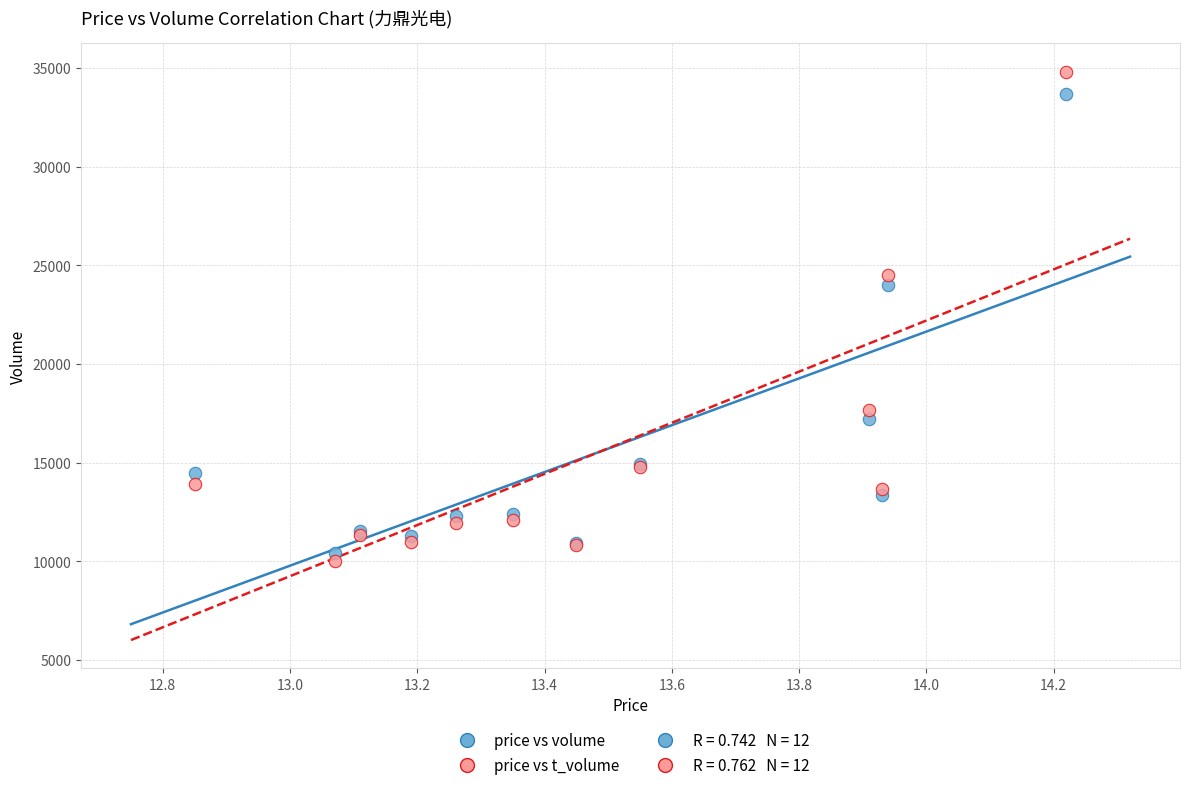

In the price vs t_volume series, what Y value is closest to 22425?

24517.6